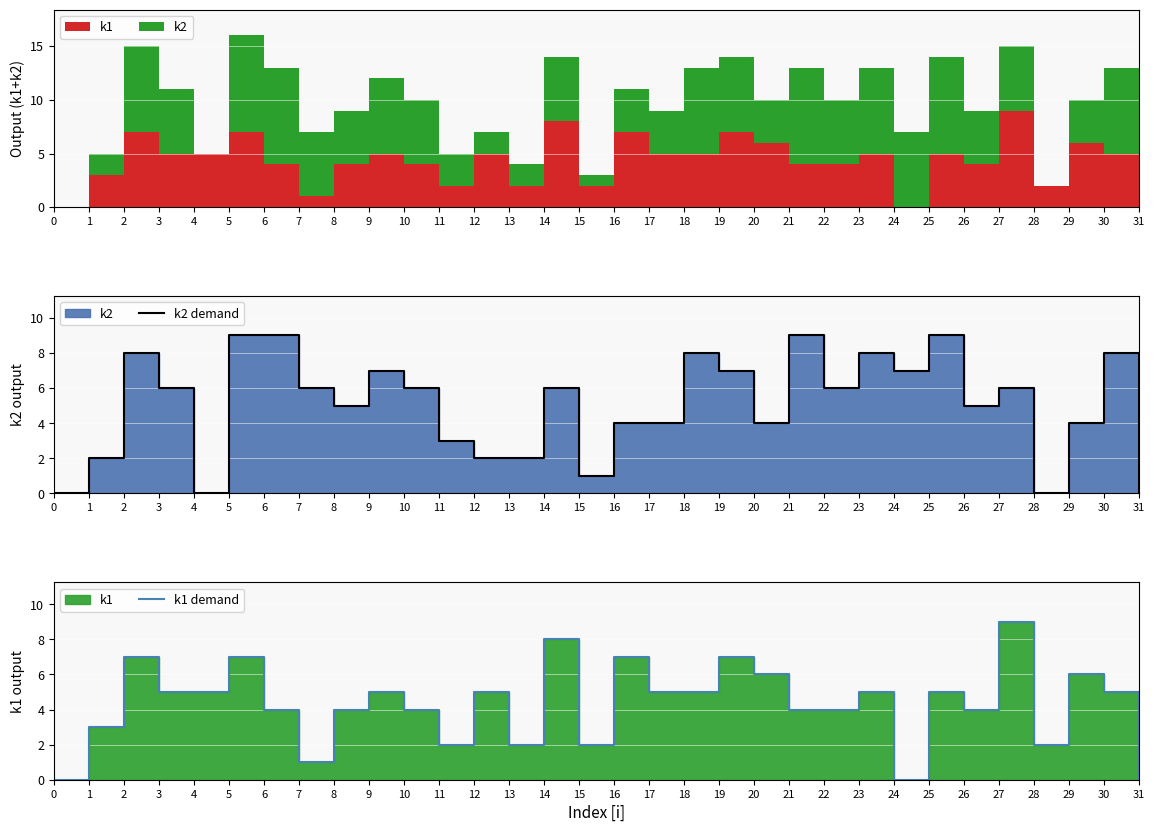

Where is k2 demand nearest to the value 4?

16